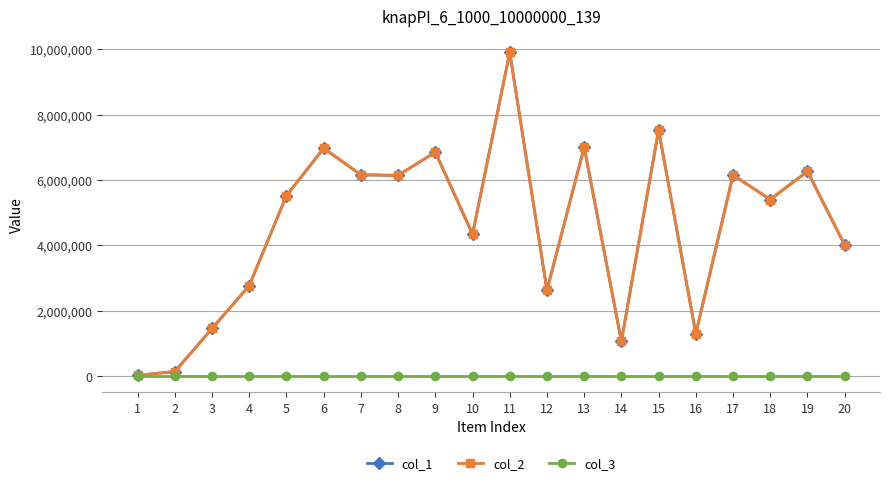

Does the chart have visible grid lines?

Yes